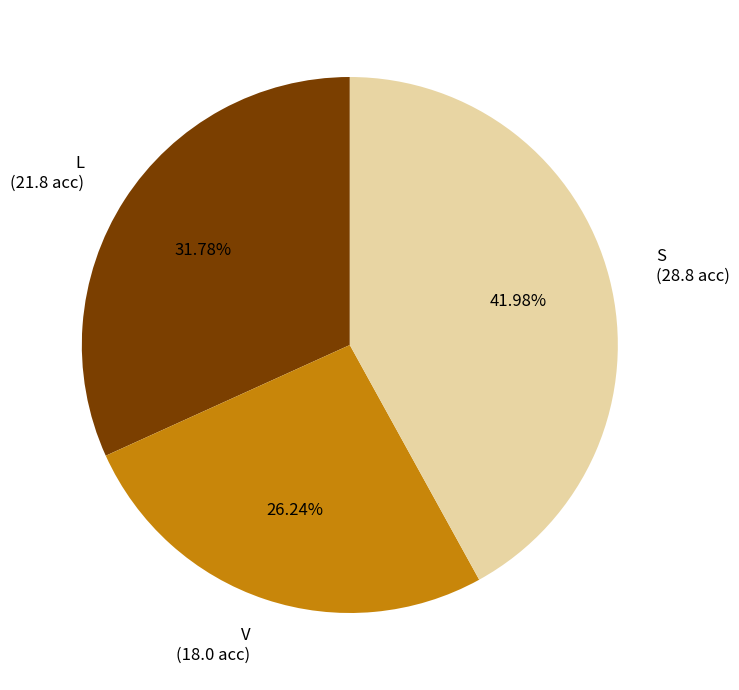

What is the smallest slice in the pie chart?

V (18.0 acc)